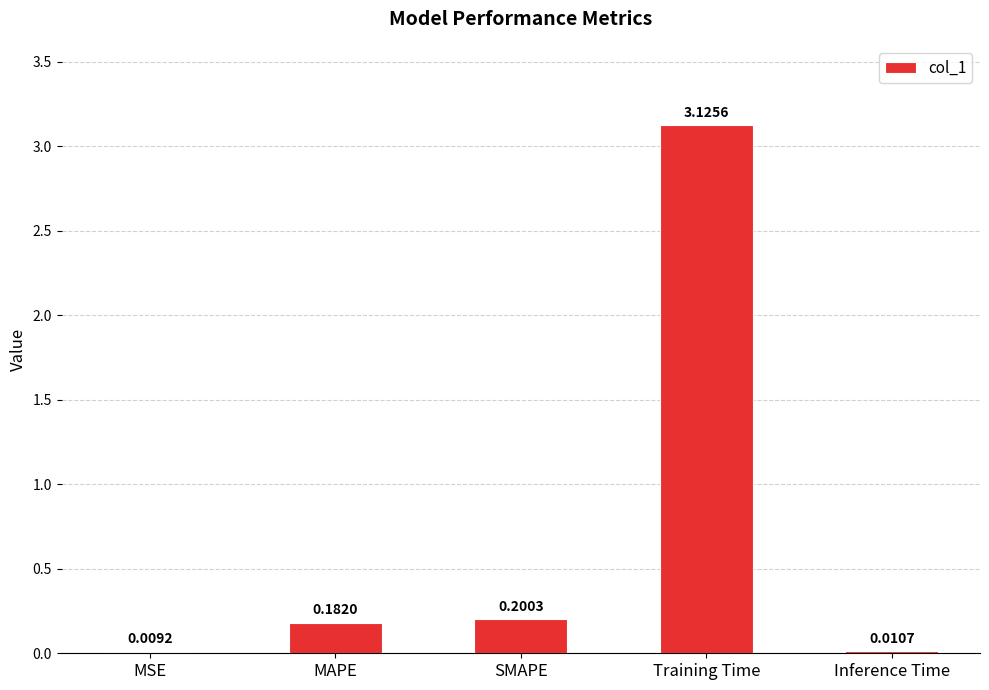

Which label corresponds to the largest value in the chart?

Training Time